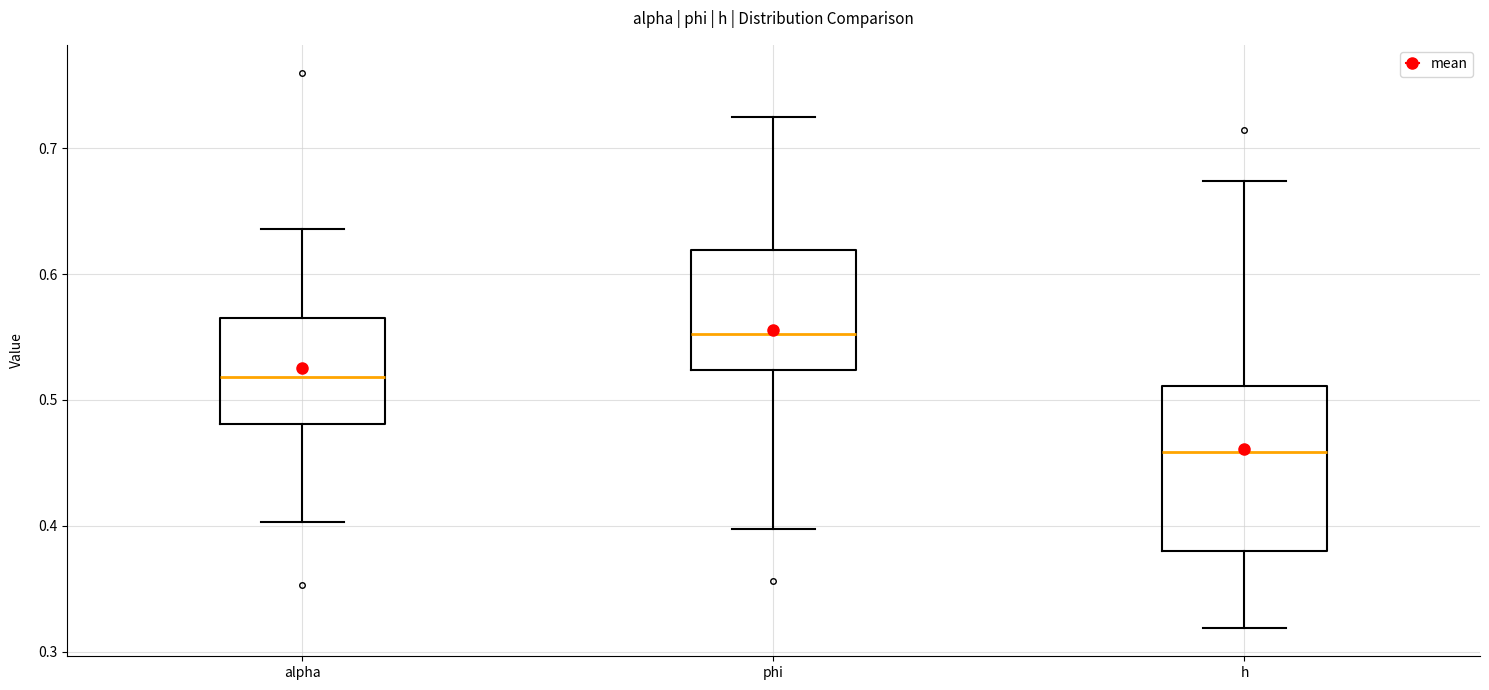

Reading left to right, read every box against the y-axis: the position of its median line, the range the box covers, and the ends of its whiskers. The values are not printed on the chart, so give them approximately, as read against the axis.

alpha: median 0.52, box 0.48 to 0.57, whiskers 0.40 to 0.64
phi: median 0.55, box 0.52 to 0.62, whiskers 0.40 to 0.73
h: median 0.46, box 0.38 to 0.51, whiskers 0.32 to 0.67